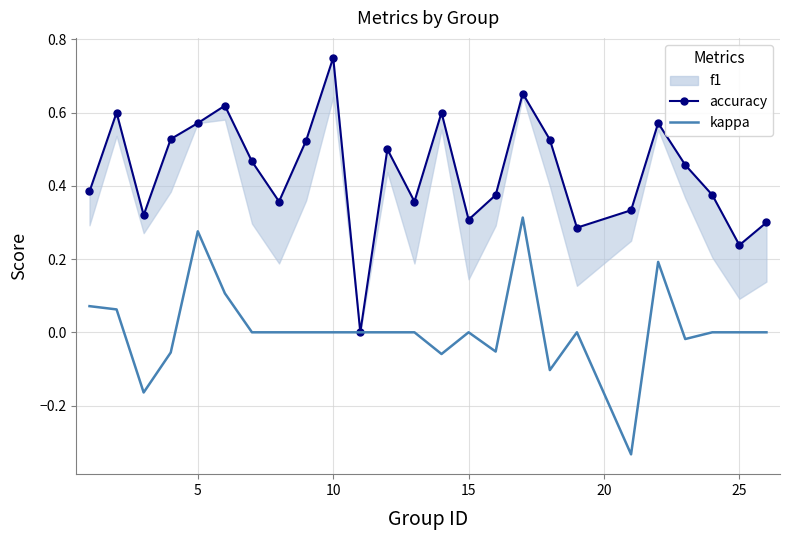

Which series has the widest spread of values?

accuracy